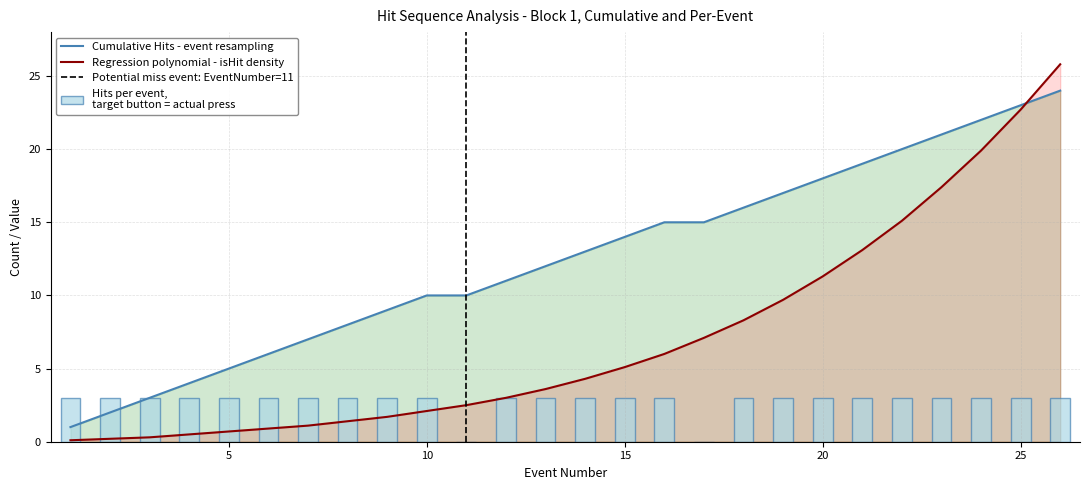

True or false: Regression polynomial has a value of 3.0 at 12.

True